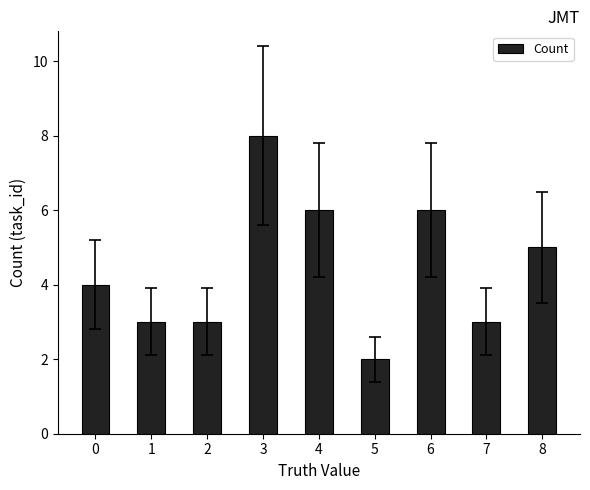

What is the maximum value shown in the chart?

8